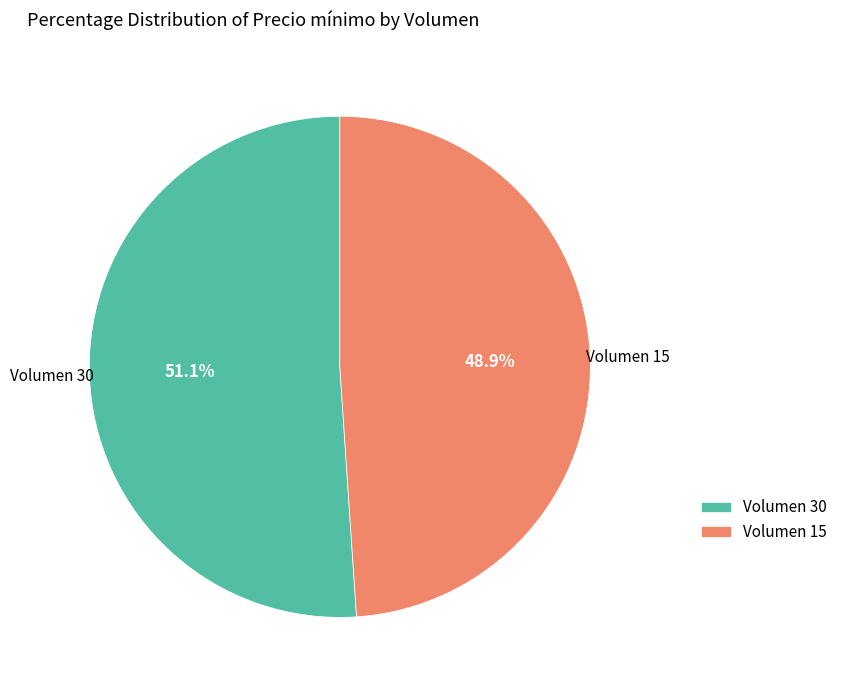

Does Volumen 15 account for over 50% of the chart?

No